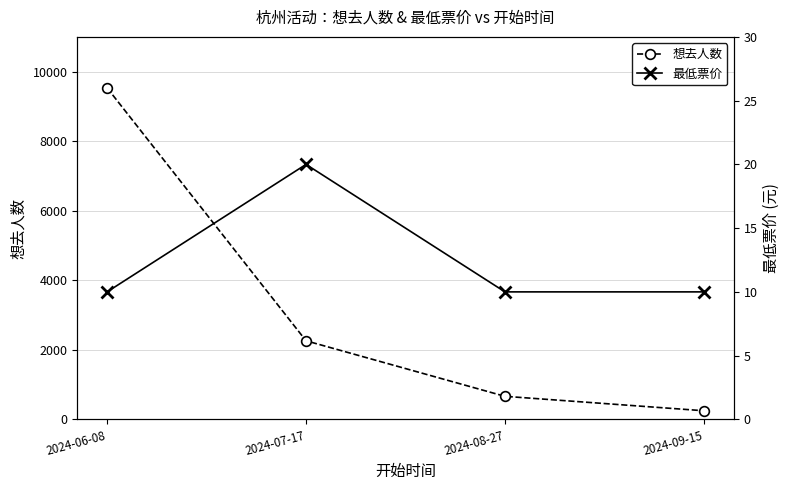

What is the value of the 想去人数 point at the 4th from the left?

248